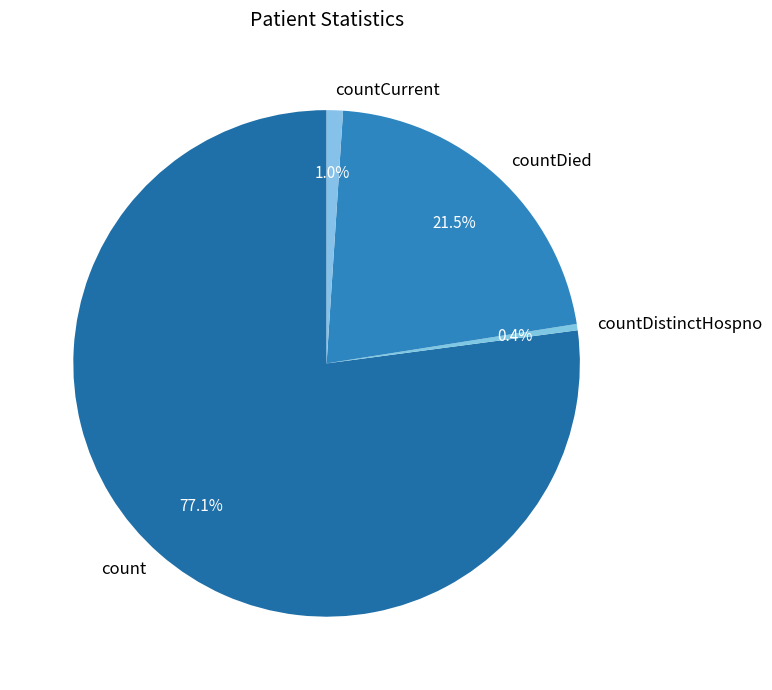

Which category accounts for the majority?

count